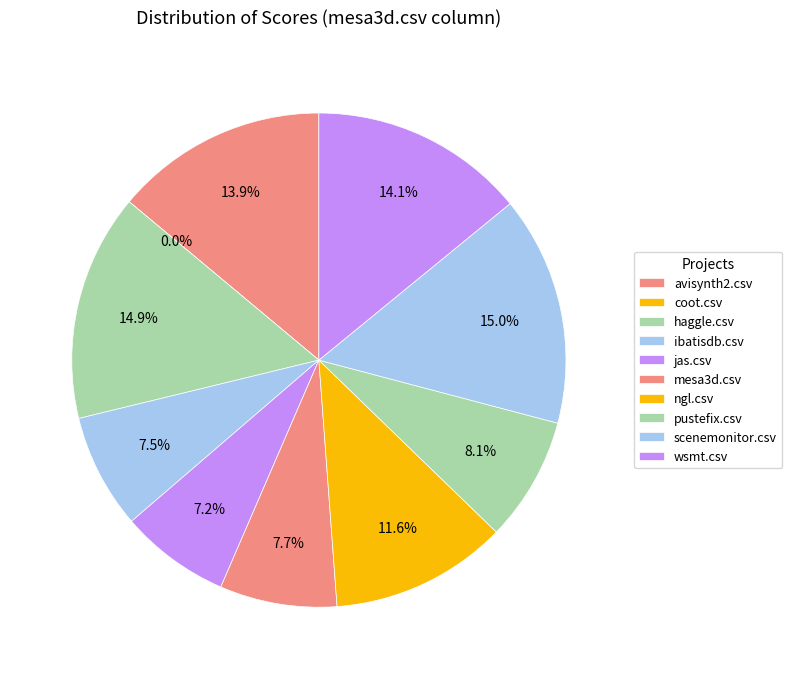

Is the sum of ibatisdb.csv and wsmt.csv greater than half?

No